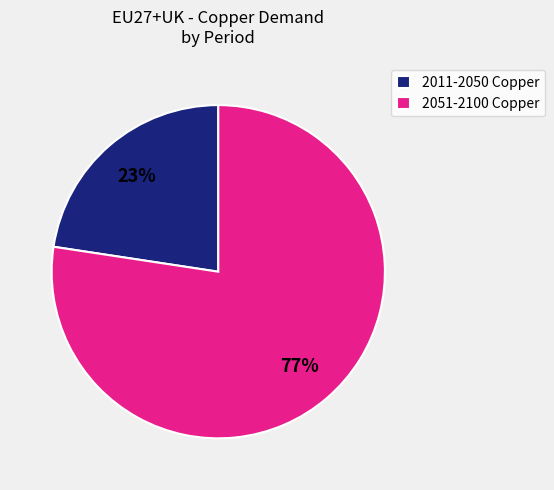

How many slices are in this pie chart?

2